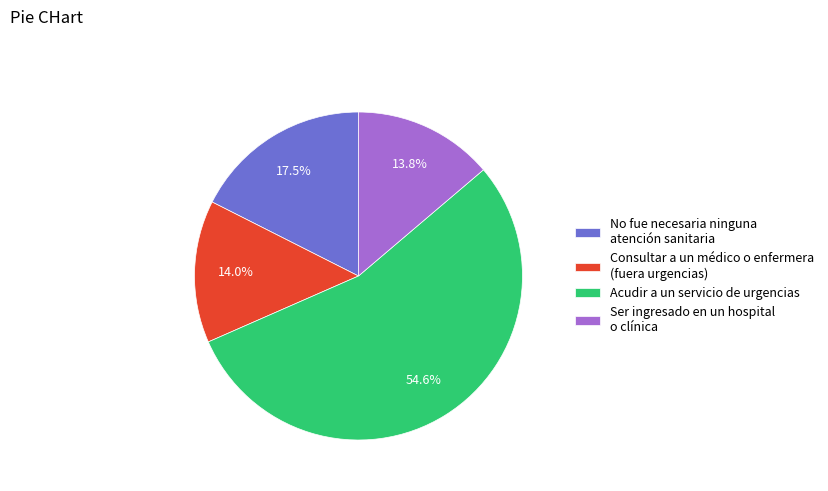

Which slice is the largest?

Acudir a un servicio de urgencias